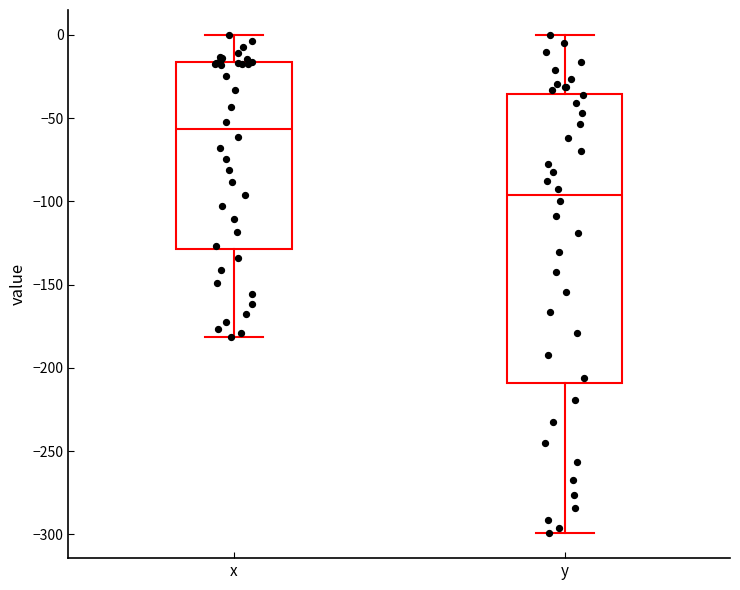

Reading left to right, read every box against the y-axis: the position of its median line, the range the box covers, and the ends of its whiskers. The values are not printed on the chart, so give them approximately, as read against the axis.

x: median -55, box -130 to -15, whiskers -180 to 0
y: median -95, box -210 to -35, whiskers -300 to 0